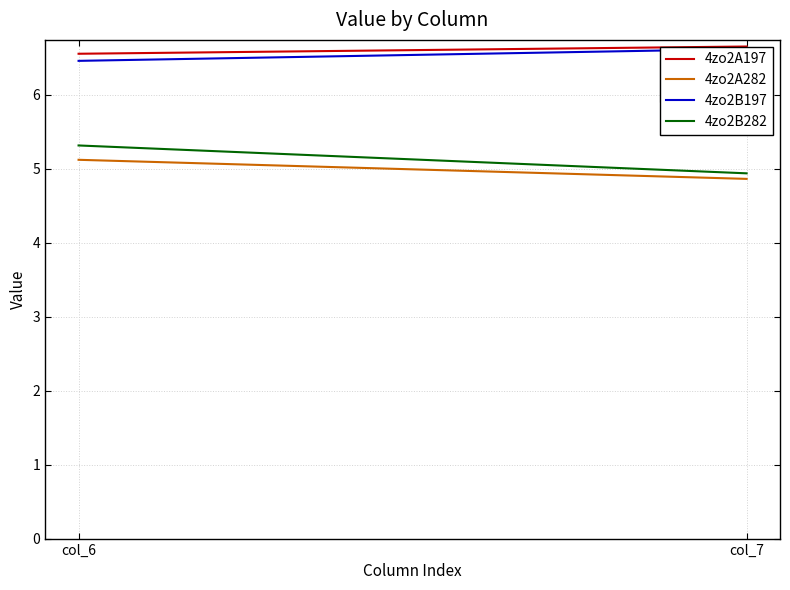

The value of 4zo2B197 at col_7 is 8.8. True or false?

False